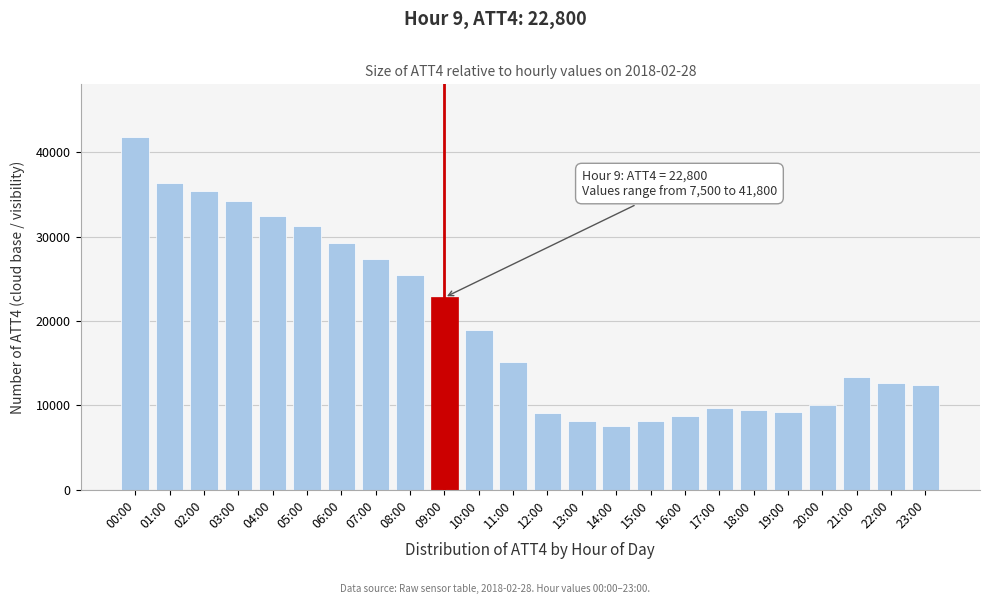

Approximately how many times larger is the value at 03:00 compared to 16:00?

3.9